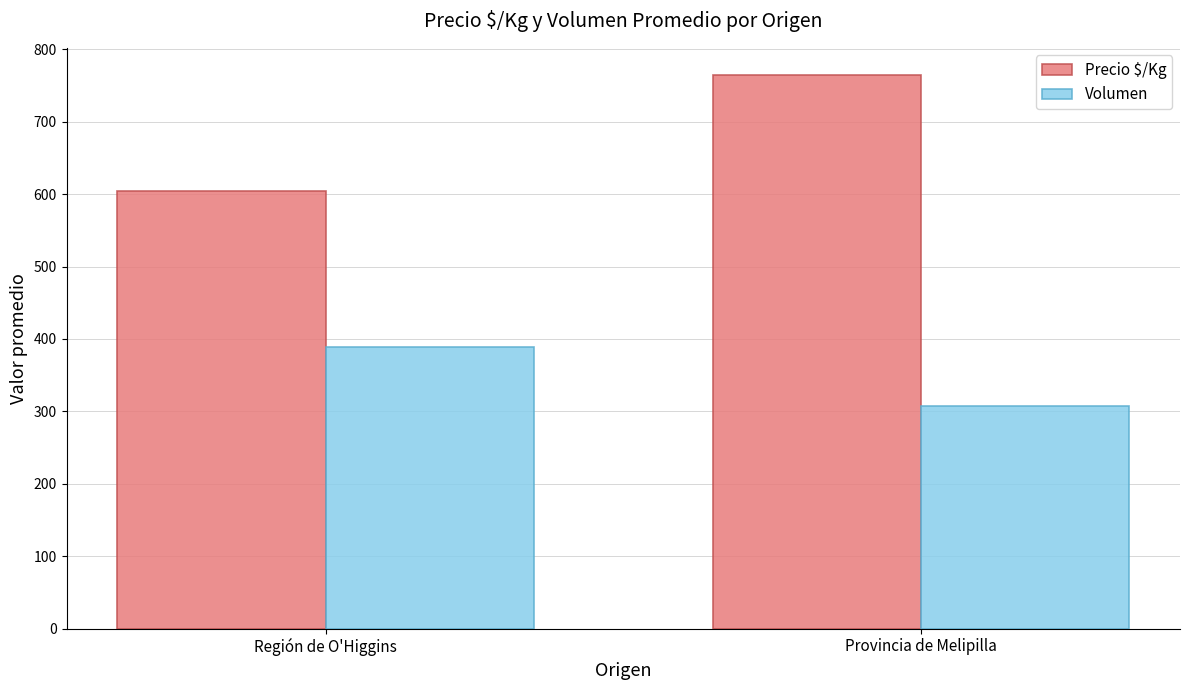

What is the sum of the Volumen values at Provincia de Melipilla and Región de O'Higgins?

695.6